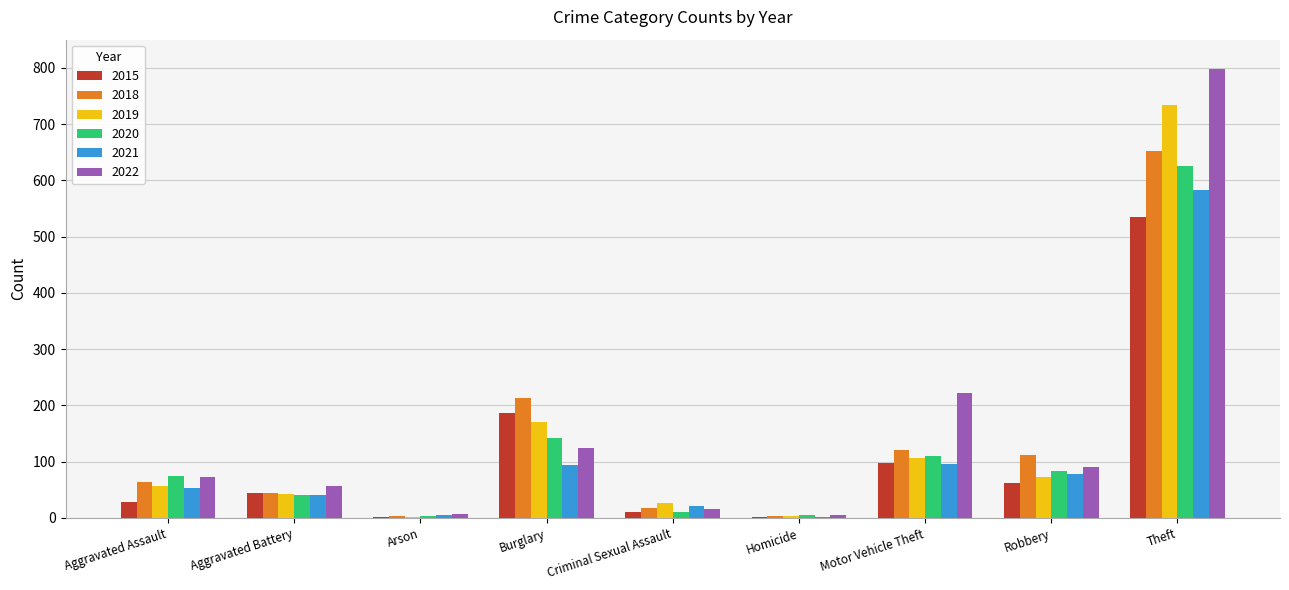

Is the value of 2018 at Robbery greater than the value of 2021 at Criminal Sexual Assault?

Yes